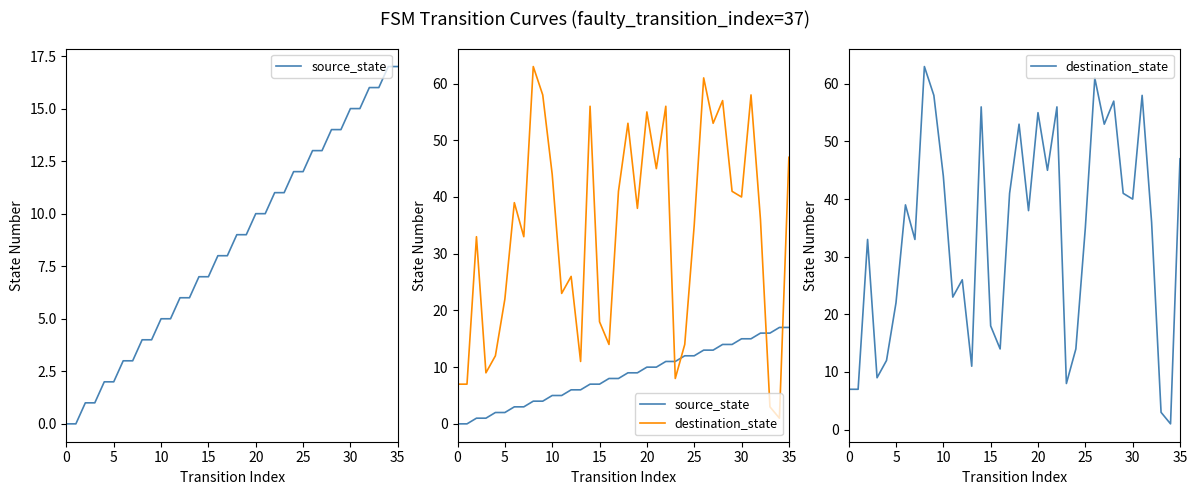

True or false: source_state and destination_state intersect in this chart.

True